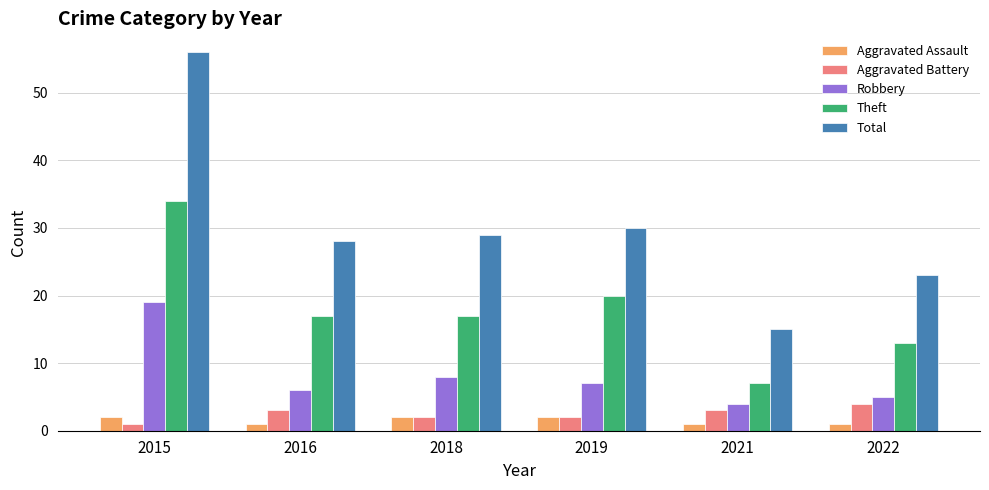

What is the total value across all series at 2022?

46